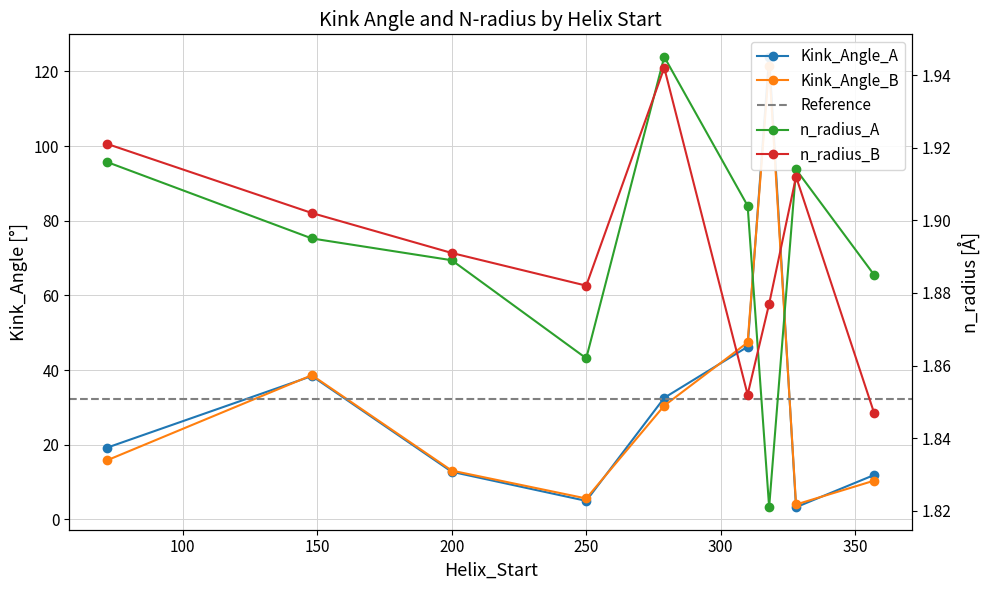

Rank the categories by n_radius_B value from lowest to highest.

357, 310, 318, 250, 200, 148, 328, 72, 279